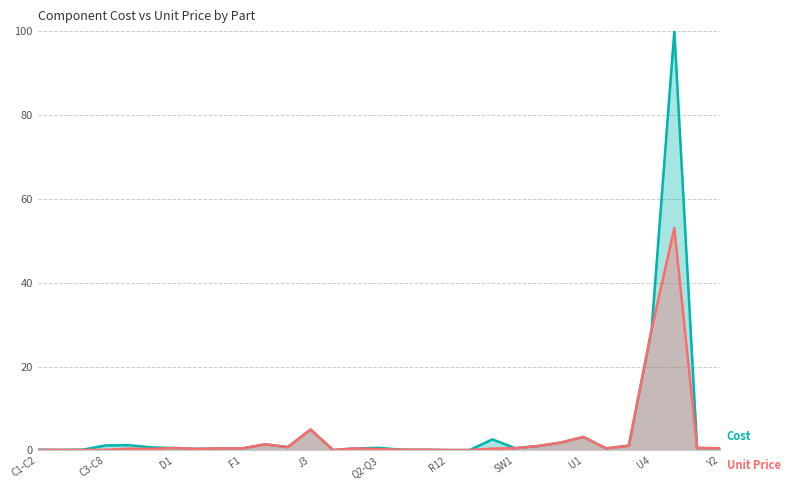

How many interior local peaks (higher than both neighbors) does the data have?

8